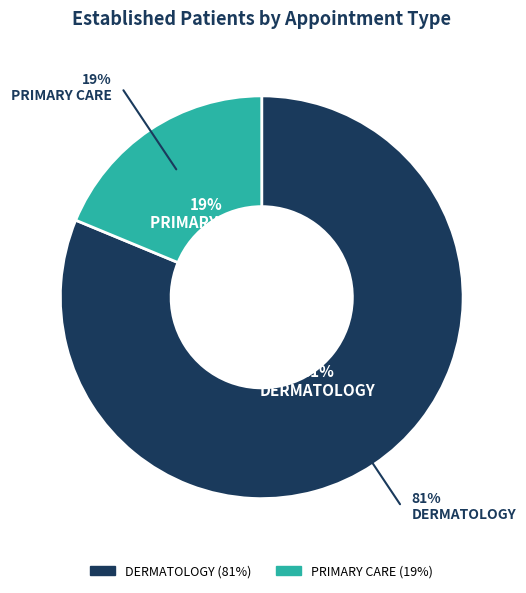

To the nearest percent, what percentage of the pie is DERMATOLOGY?

81%